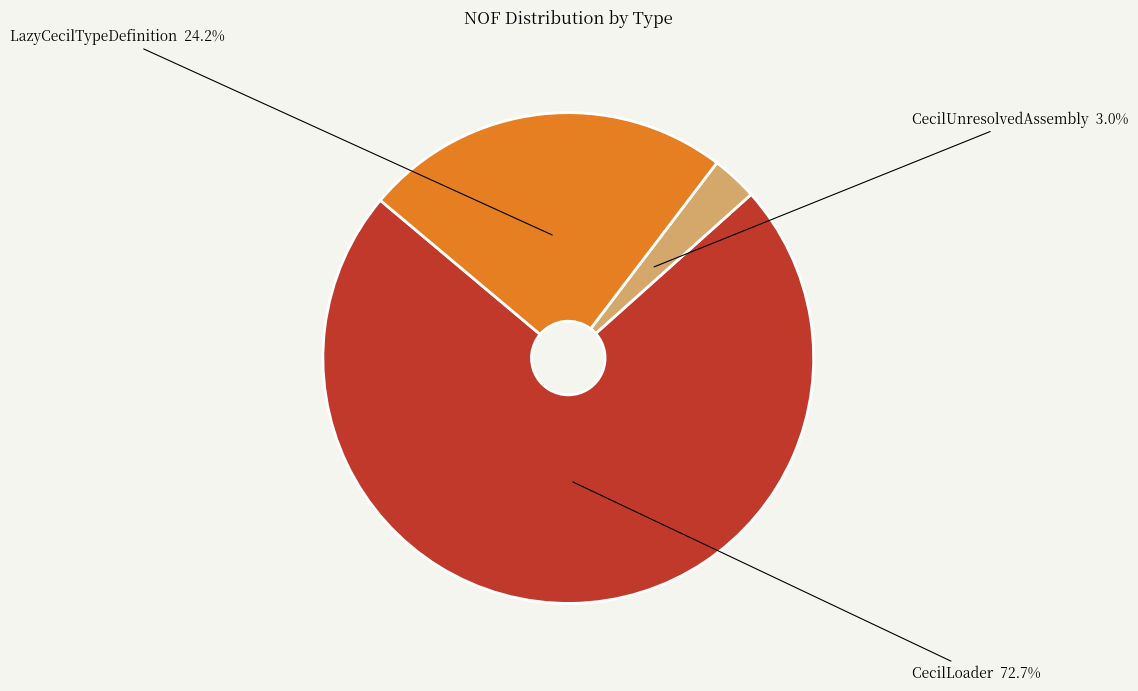

Do CecilUnresolvedAssembly and CecilLoader together represent more than half of the pie?

Yes